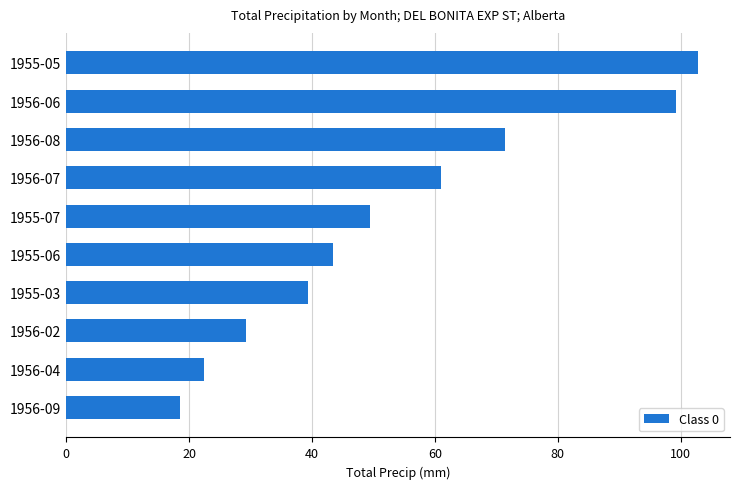

What is the change in value from 1956-06 to 1955-03?

-59.9